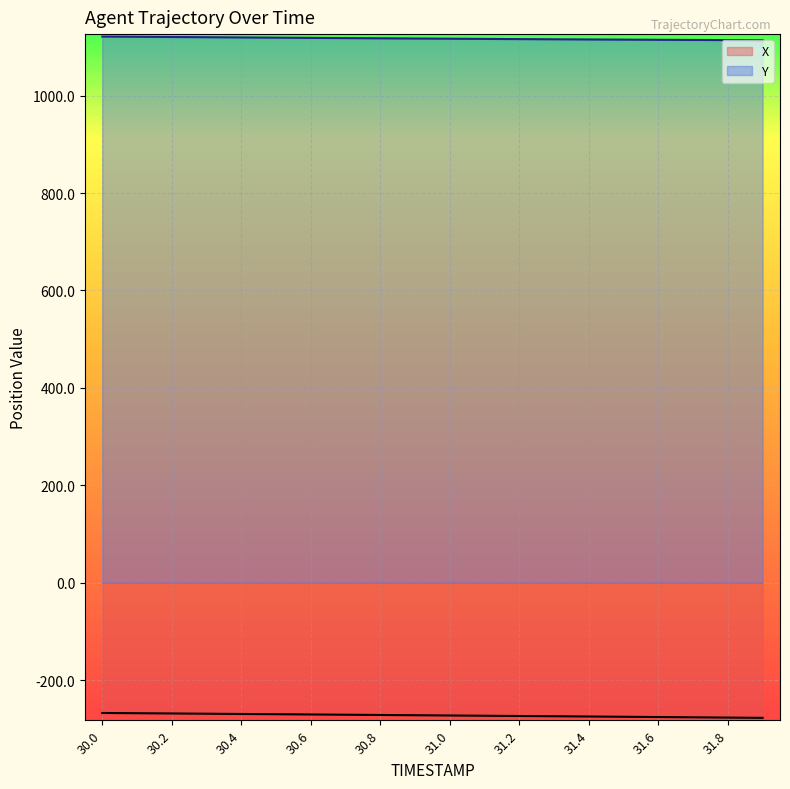

The value of Y at 30.3 is 1120.0. True or false?

True